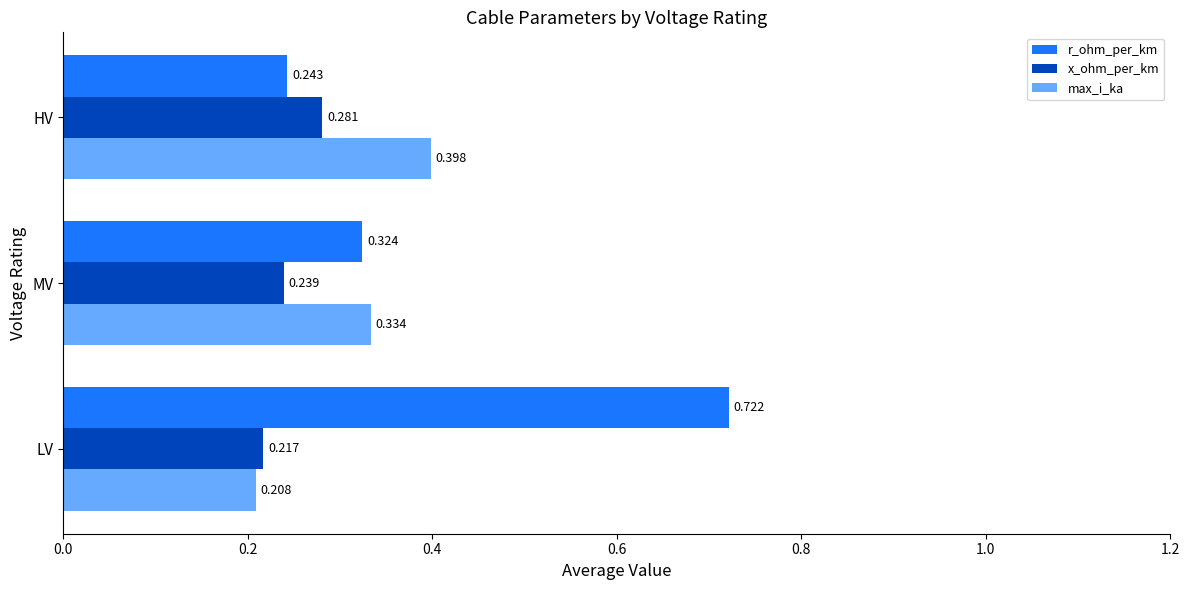

Is the value of max_i_ka at HV greater than the value of r_ohm_per_km at HV?

Yes